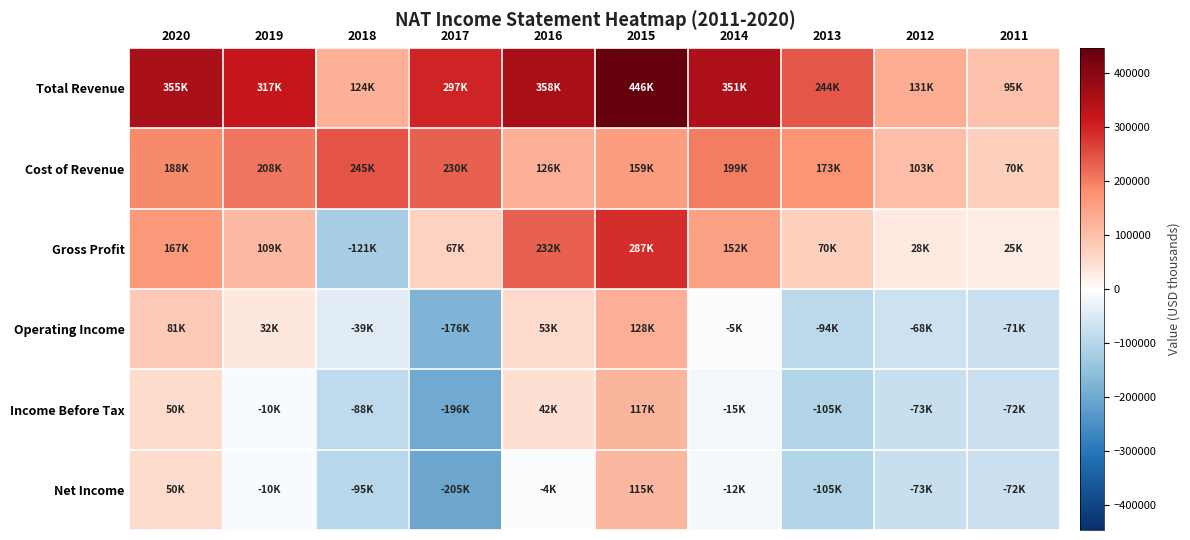

Reading right to left, what are all the values shown in this chart?

Total Revenue: 2011=94800	2012=130700	2013=243700	2014=351000	2015=445700	2016=357500	2017=297100	2018=124000	2019=317200	2020=354600
Cost of Revenue: 2011=69800	2012=102600	2013=173400	2014=199400	2015=158700	2016=126000	2017=230100	2018=245400	2019=207800	2020=188000
Gross Profit: 2011=25000	2012=28000	2013=70200	2014=151600	2015=287100	2016=231500	2017=67000	2018=-121400	2019=109400	2020=166600
Operating Income: 2011=-71200	2012=-67900	2013=-93600	2014=-4800	2015=128100	2016=53300	2017=-175700	2018=-38600	2019=32000	2020=81200
Income Before Tax: 2011=-72300	2012=-73200	2013=-105400	2014=-14700	2015=117200	2016=42300	2017=-196500	2018=-87600	2019=-10300	2020=50100
Net Income: 2011=-72300	2012=-73200	2013=-105400	2014=-11500	2015=114600	2016=-4500	2017=-205000	2018=-95300	2019=-10400	2020=50000